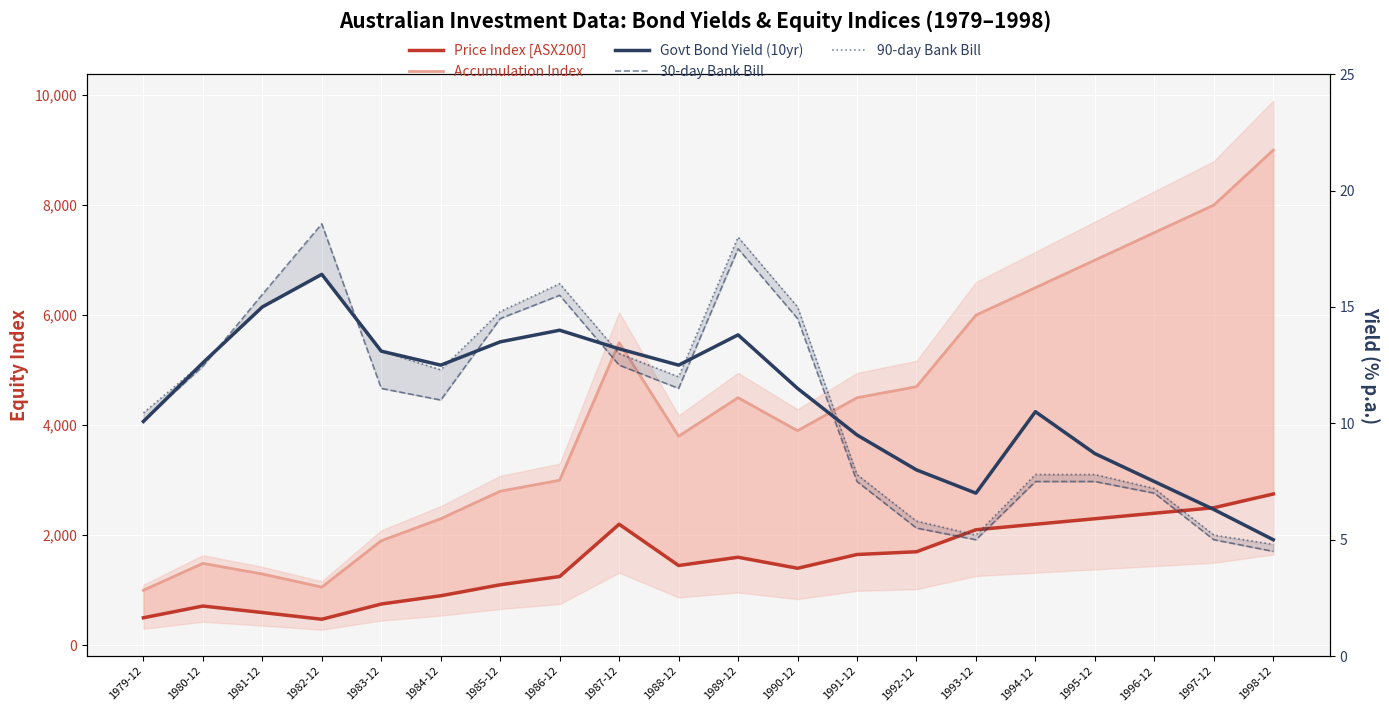

What is the sum of all 30-day Bank Bill values?

214.7